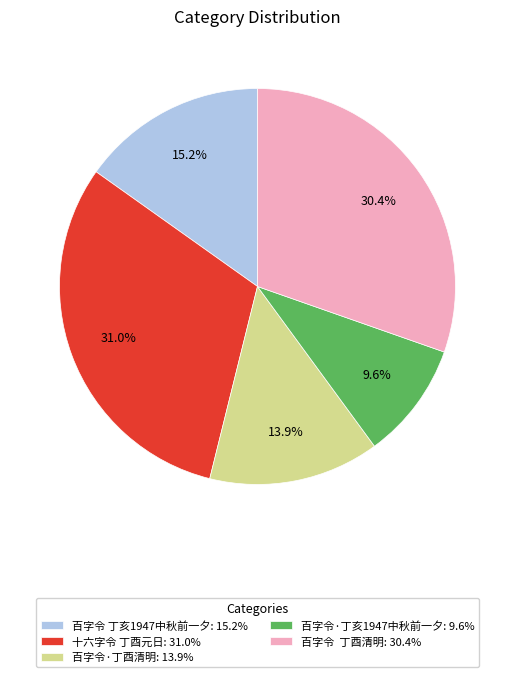

Combined, what portion of the pie is 十六字令 丁酉元日: 31.0% and 百字令·丁酉清明: 13.9%?

44.9%